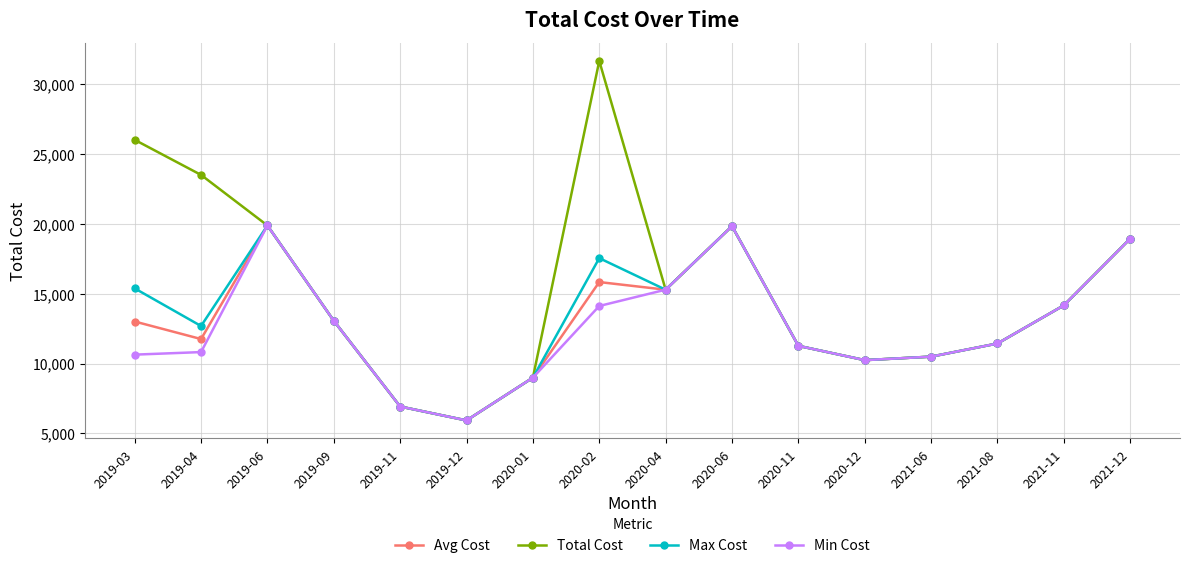

What is the label of the 7th point from the right?

2020-06